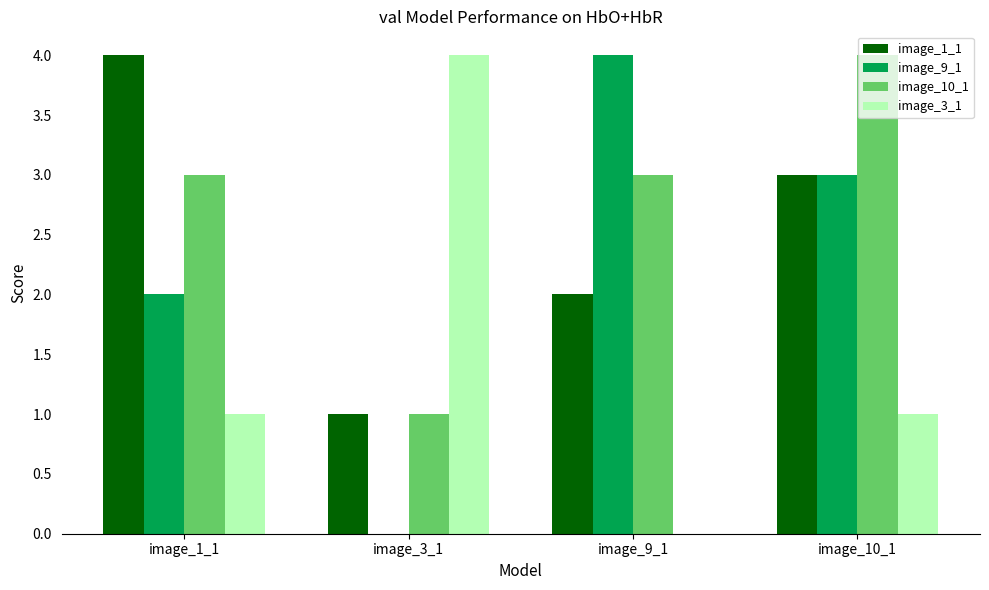

Which series has the largest total across all categories?

image_10_1